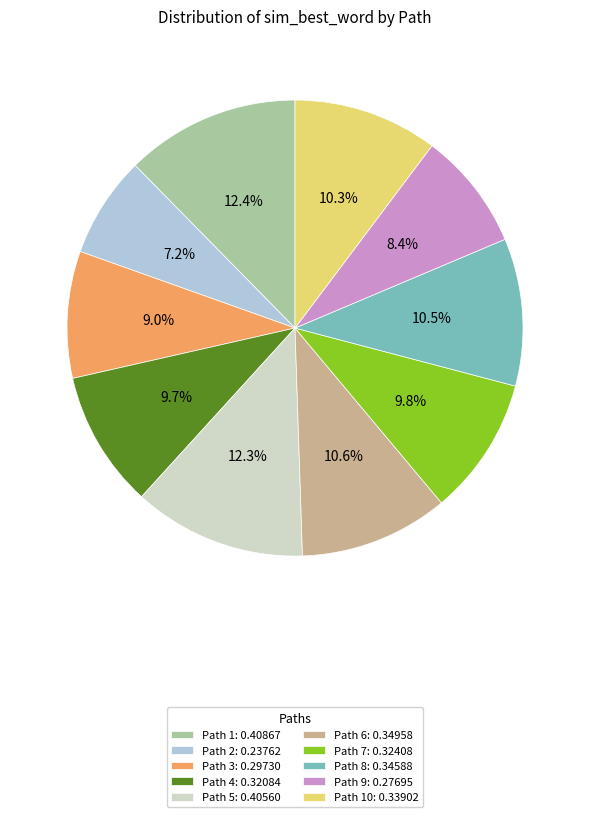

Between Path 6: 0.34958 and Path 7: 0.32408, which is larger?

Path 6: 0.34958